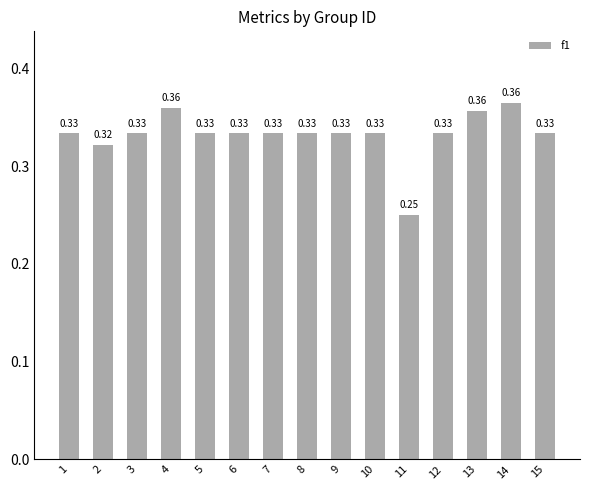

What is the sum of the values at 3 and 13?

0.7